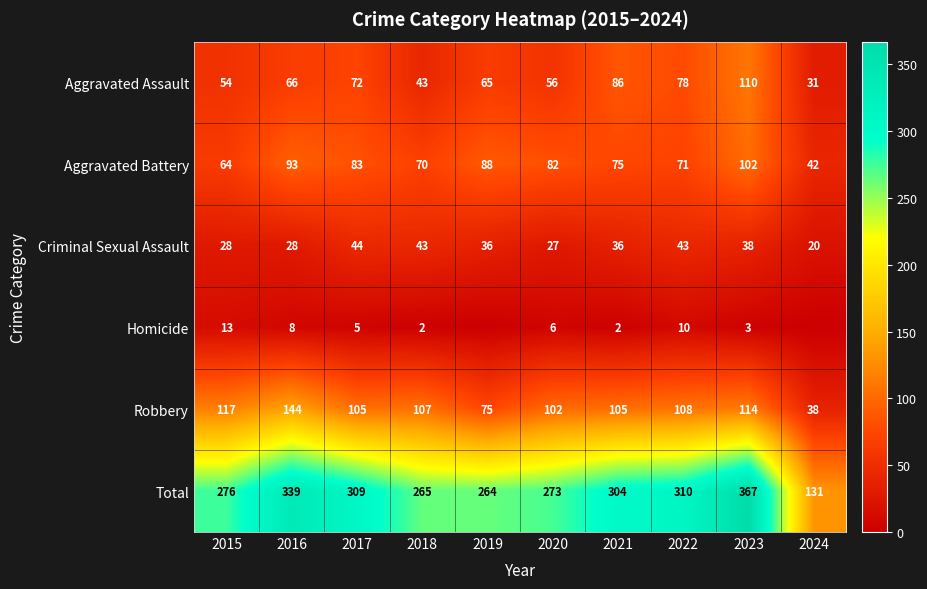

How many values in the Criminal Sexual Assault series are below 36?

4